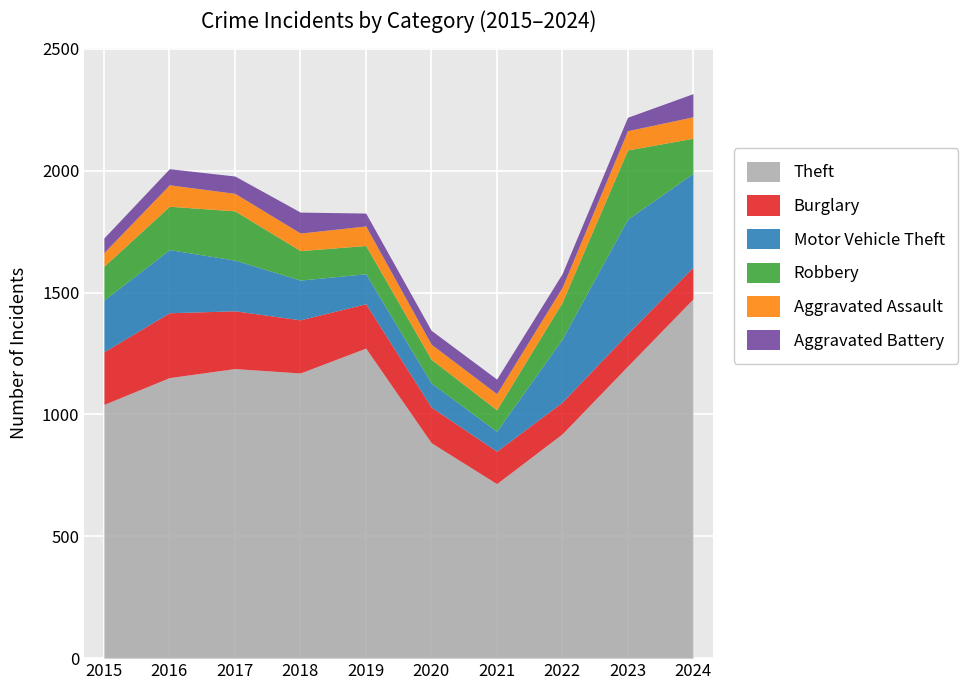

True or false: Motor Vehicle Theft has more than 0 points higher than both neighbors.

True